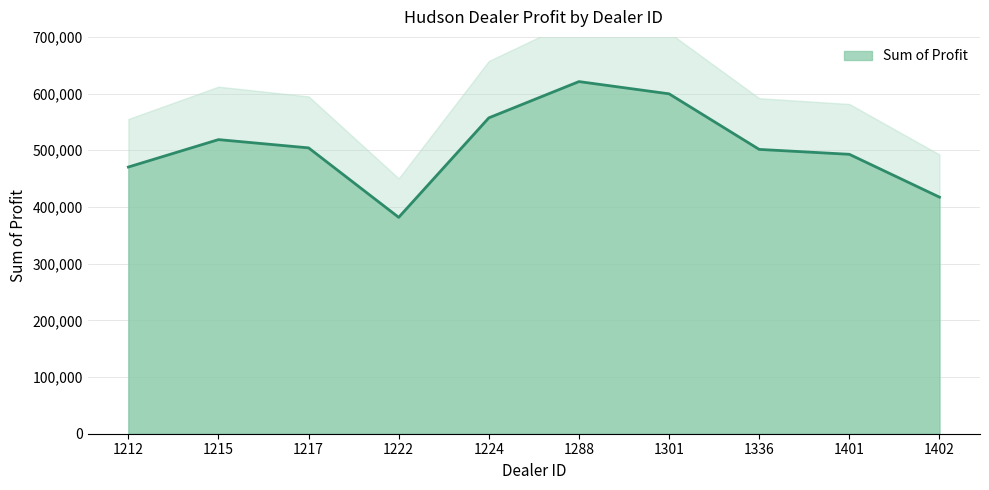

Is it true that the value at 1288 is 262673.1?

False